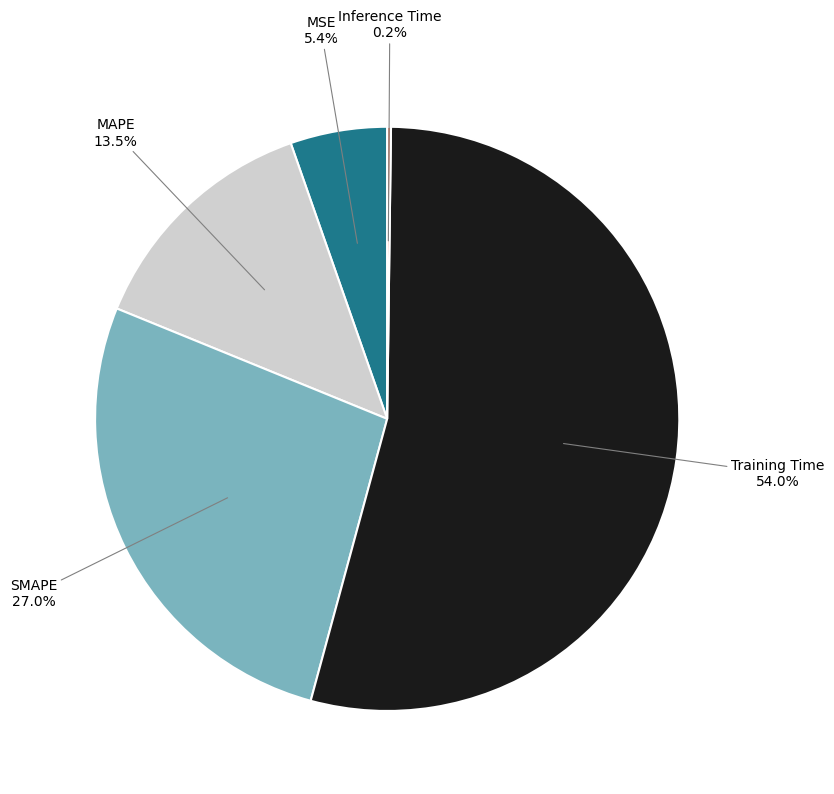

Between MSE and MAPE, which is larger?

MAPE